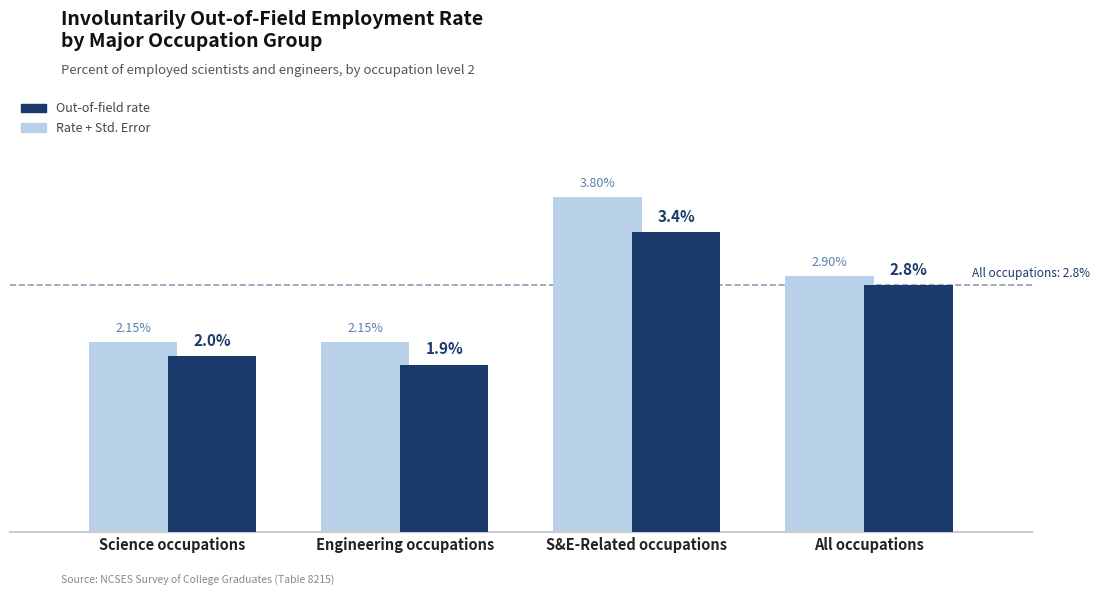

At which category is the sum across all series the highest?

S&E-Related occupations